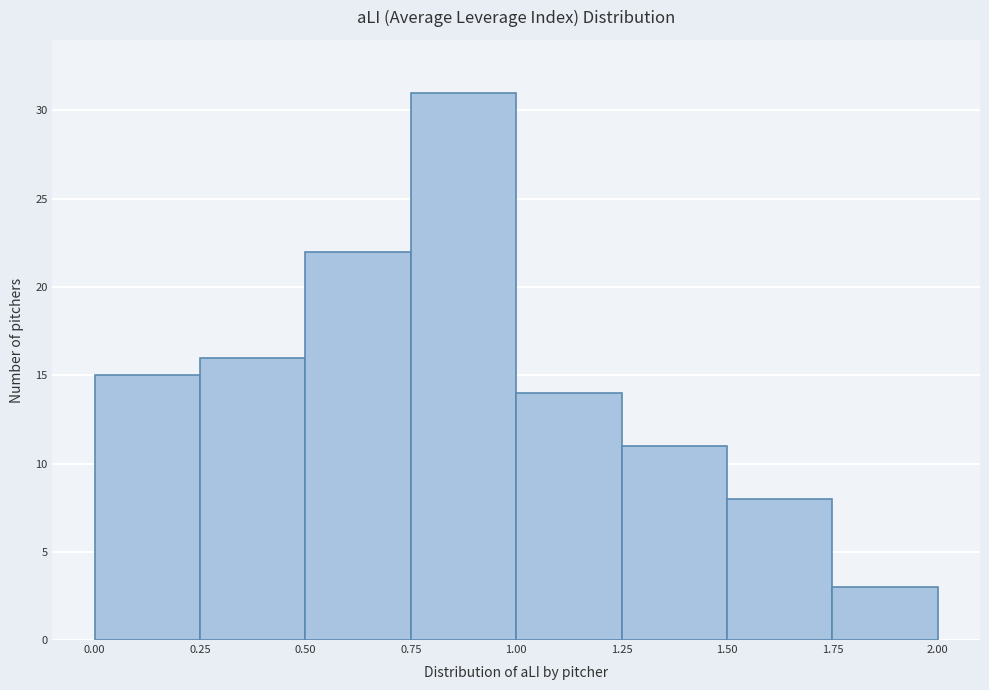

What is the height of the bar covering 1.25 to 1.50 on the x-axis? The values are not printed on the chart, so give them approximately, as read against the axis.

11